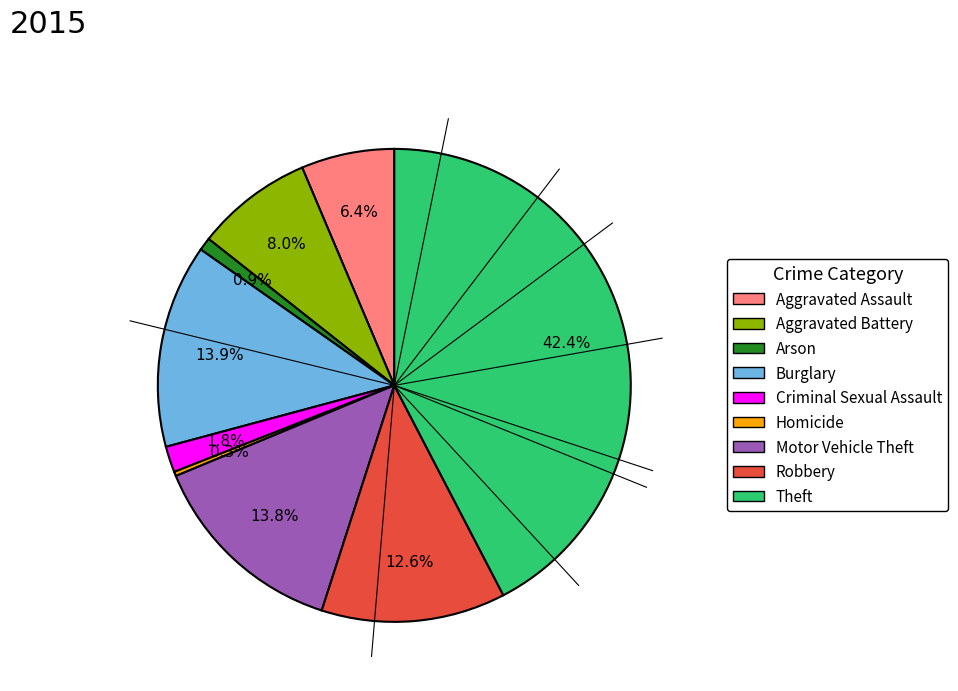

What is the smallest slice in the pie chart?

Homicide